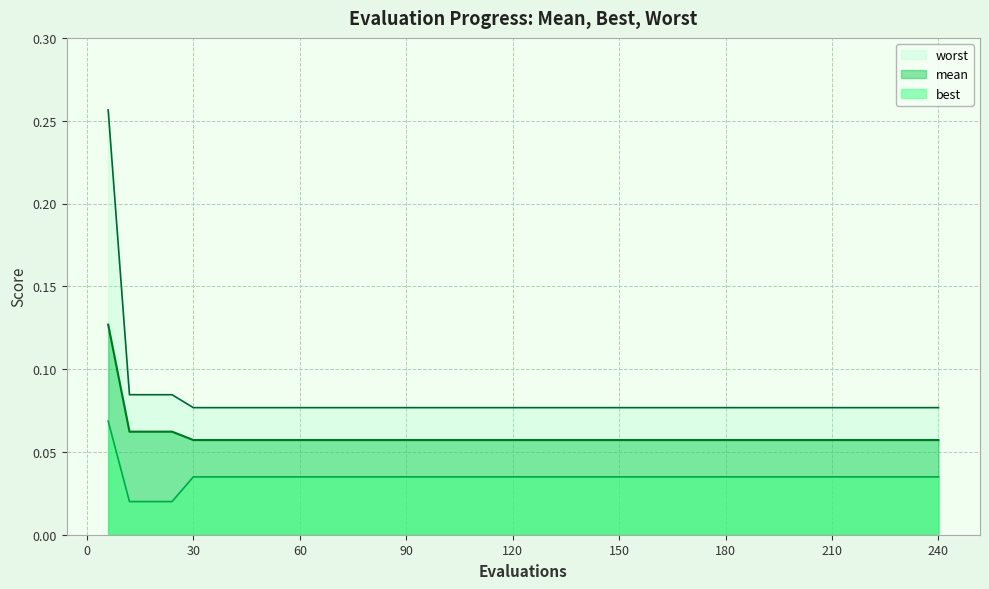

True or false: best and mean intersect in this chart.

False